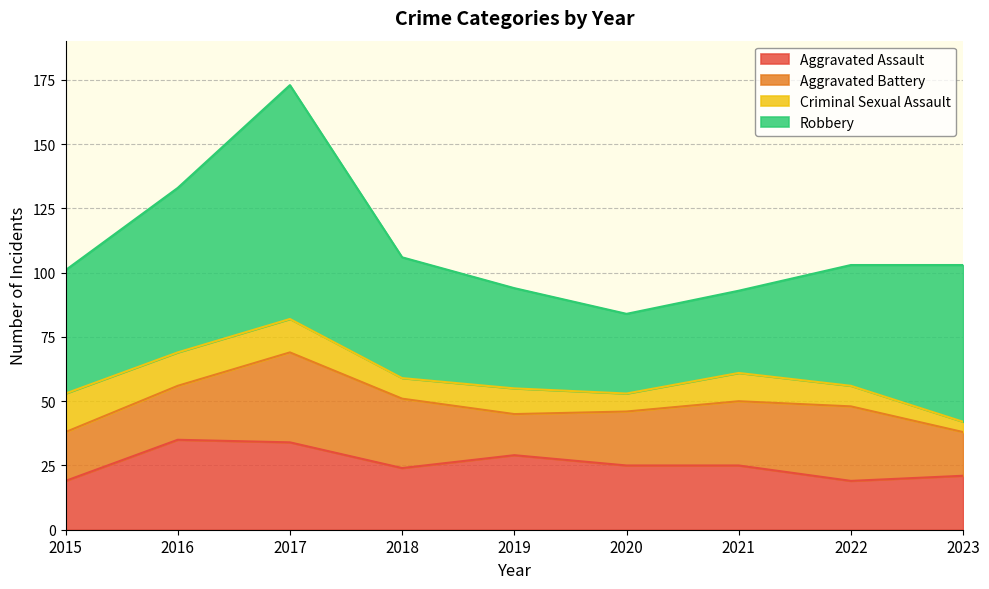

Count the Aggravated Assault values in the range 21 to 29.

5